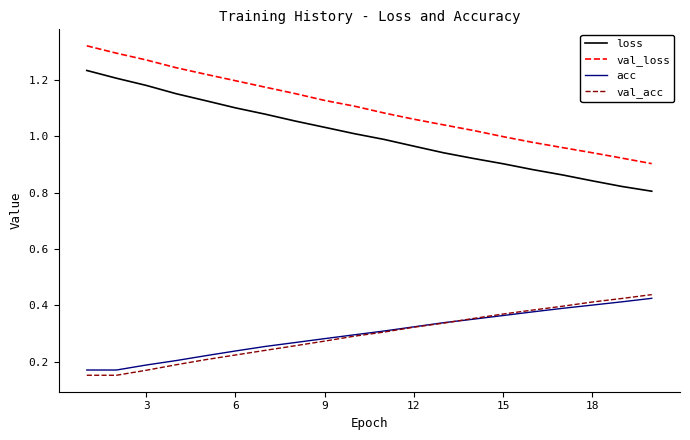

Which series has the widest spread of values?

loss